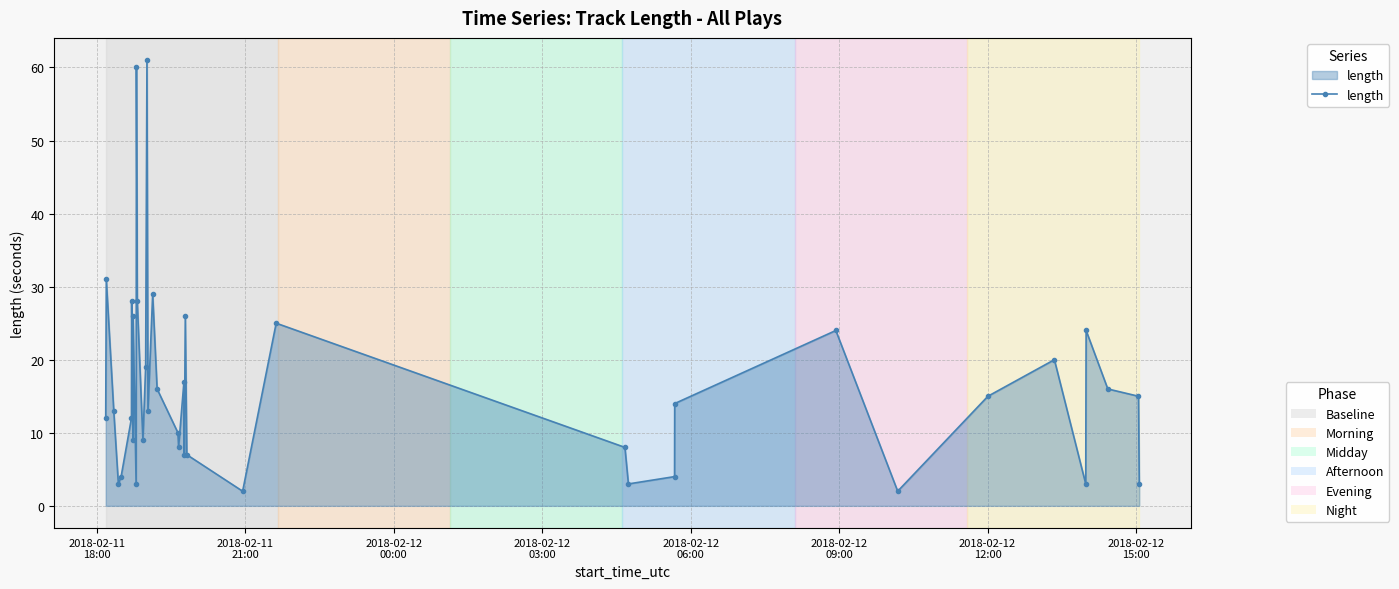

What is the difference between the maximum and minimum values?

59